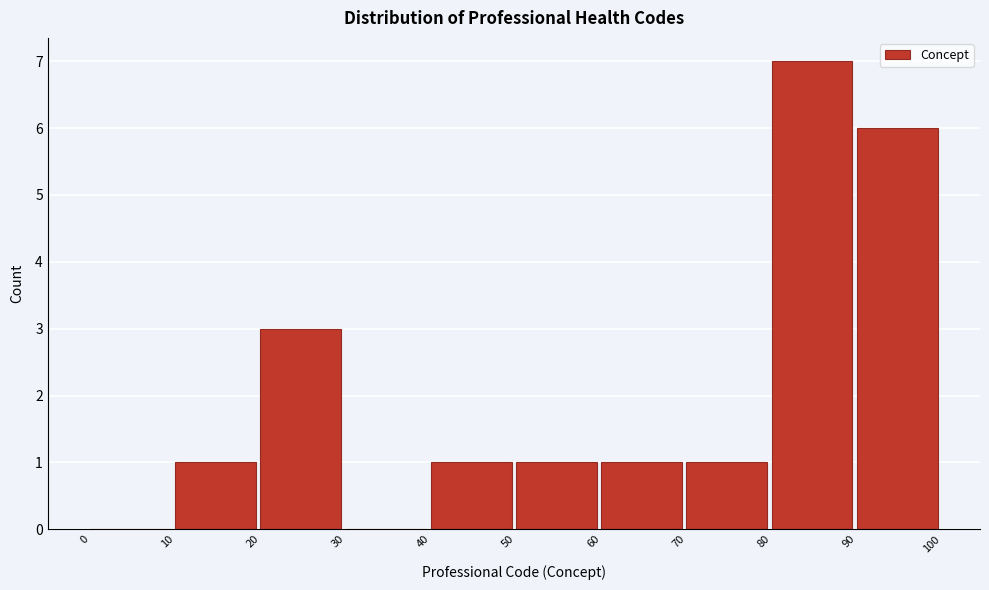

What is the height of the bar covering 40 to 50 on the x-axis? The values are not printed on the chart, so give them approximately, as read against the axis.

1